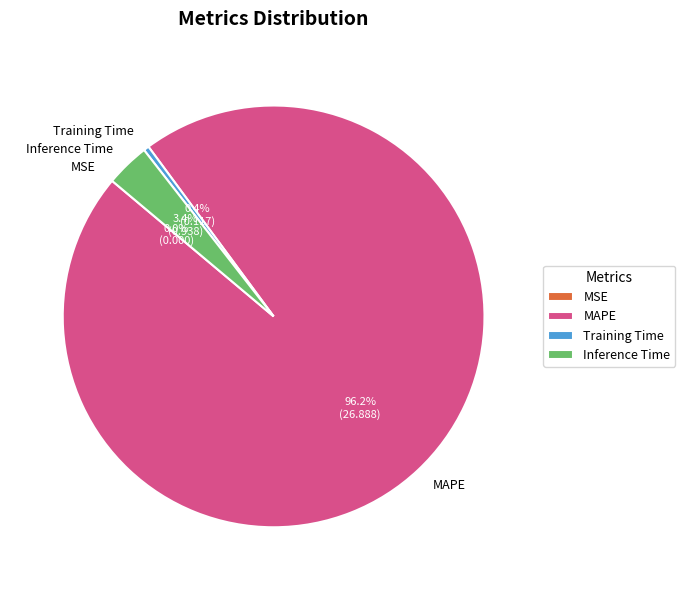

What portion of the pie excludes Inference Time?

96.6%